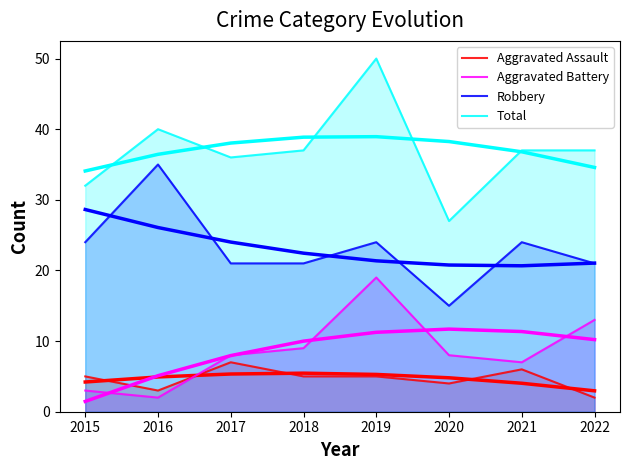

What is the average value of the Robbery series?

23